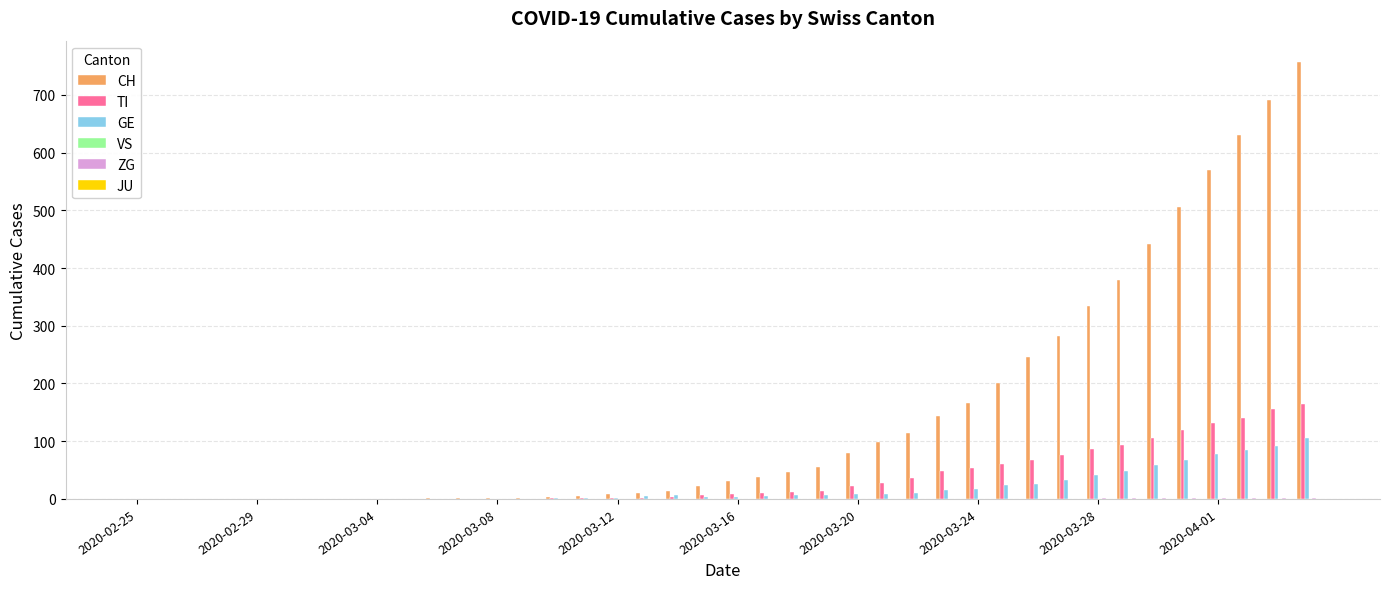

Which series has the largest total across all categories?

CH